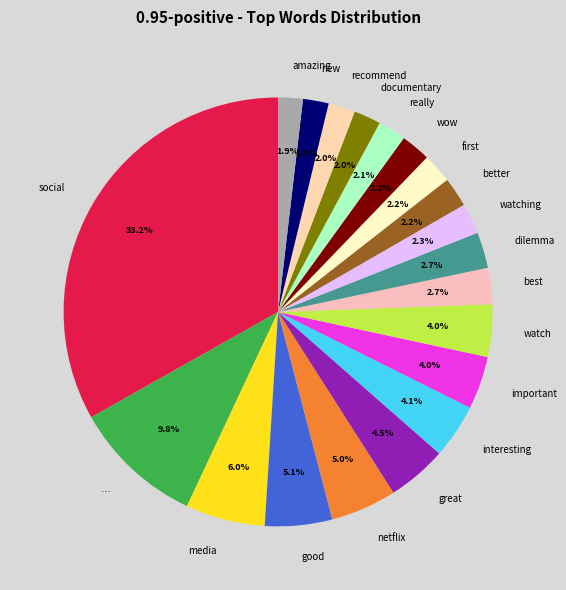

Count the number of slices in the pie.

20